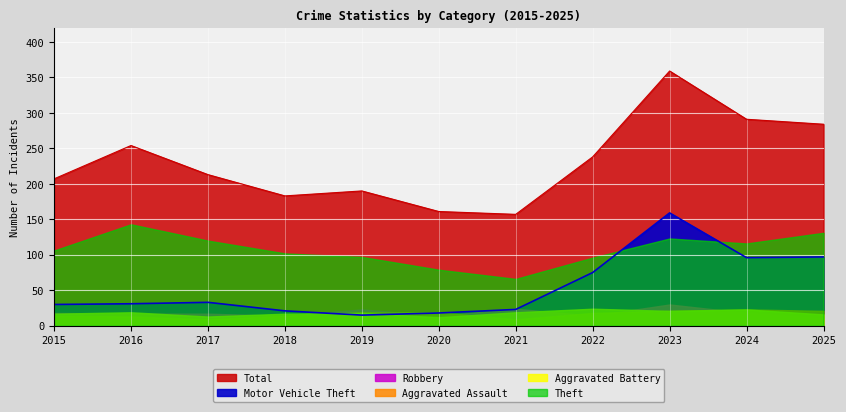

How many values in the Robbery series are below 17?

4